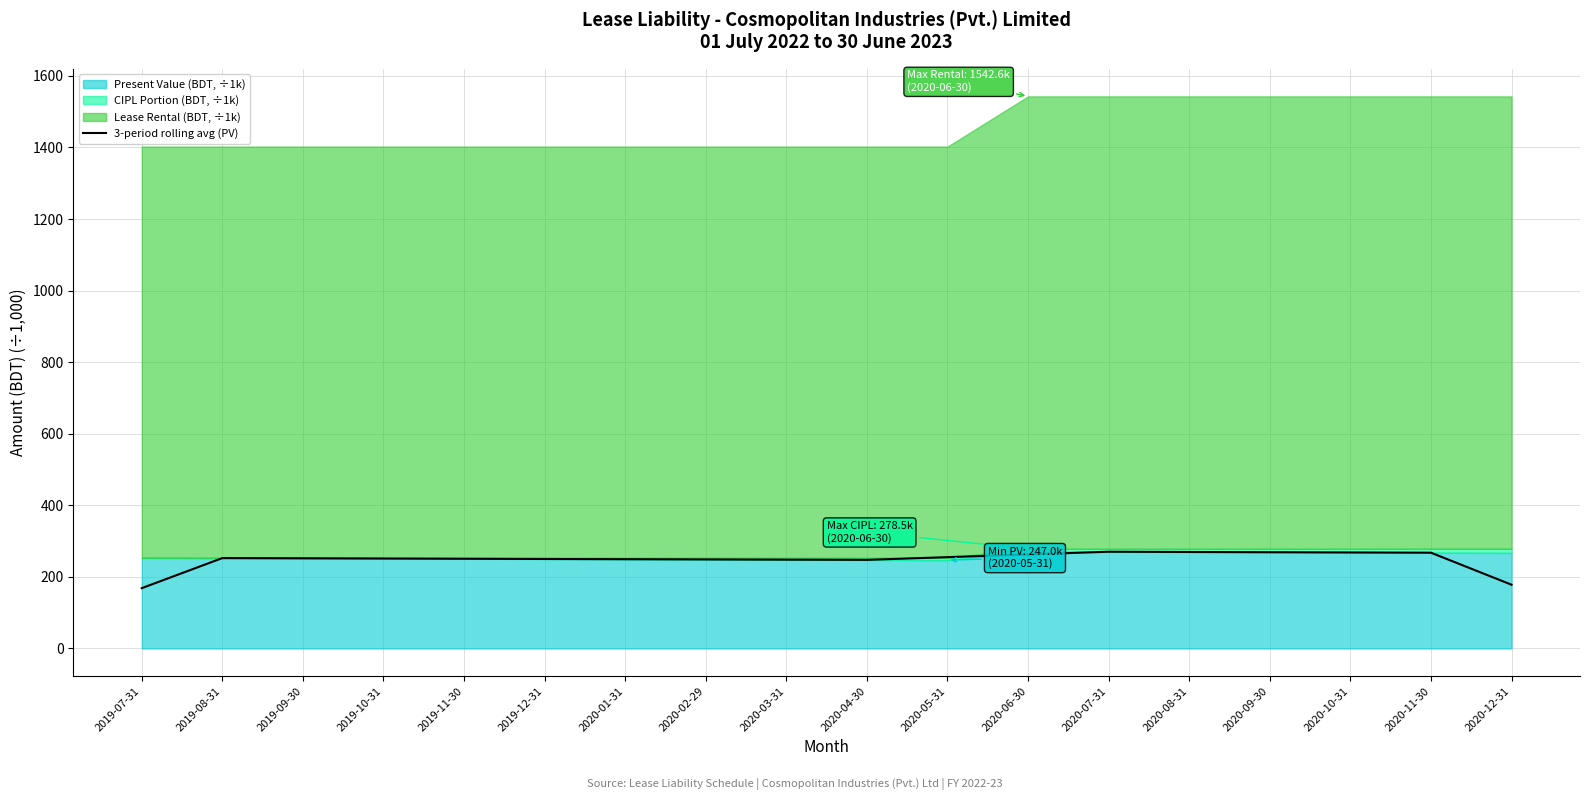

At which category does the chart reach its peak across all series?

2020-07-31